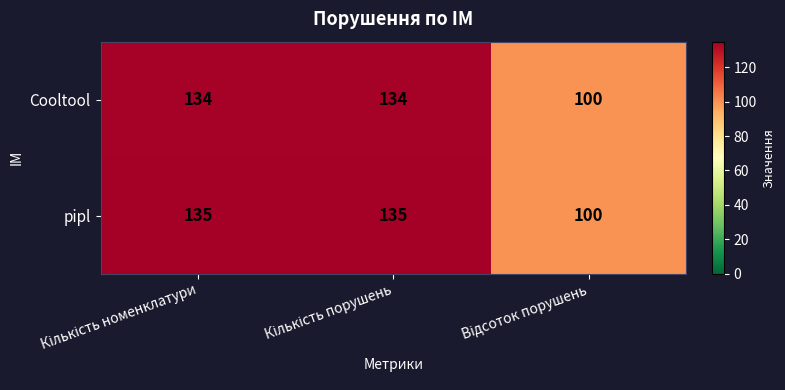

Rank the series by their average value, from highest to lowest.

pipl, Cooltool